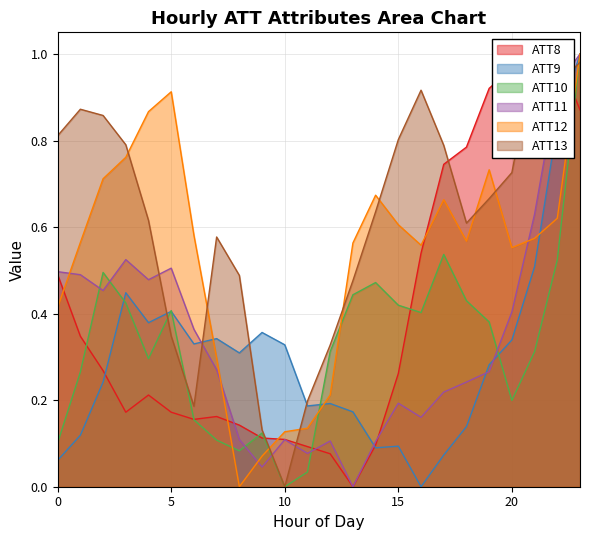

Which series has the largest range (max minus min)?

ATT8